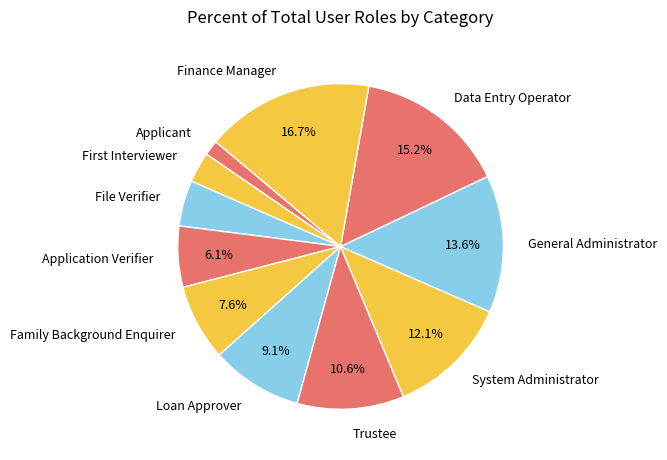

Is there a majority slice in this chart?

No